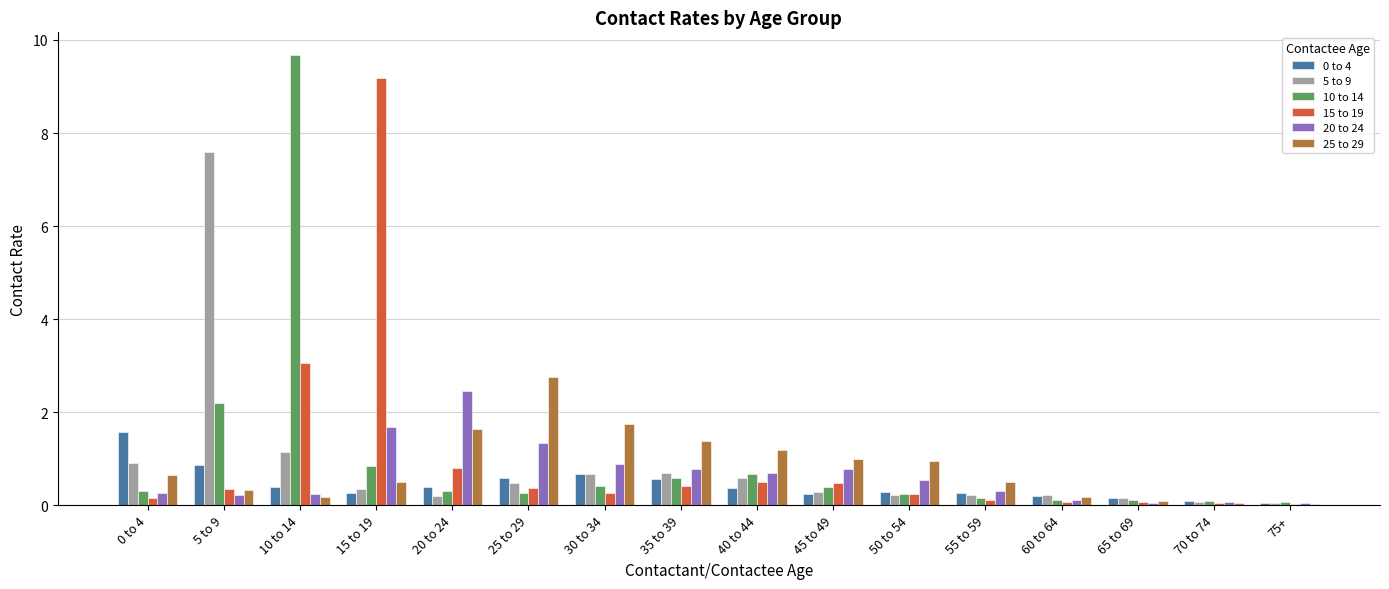

Is the value of 15 to 19 at 30 to 34 greater than the value of 20 to 24 at 65 to 69?

Yes